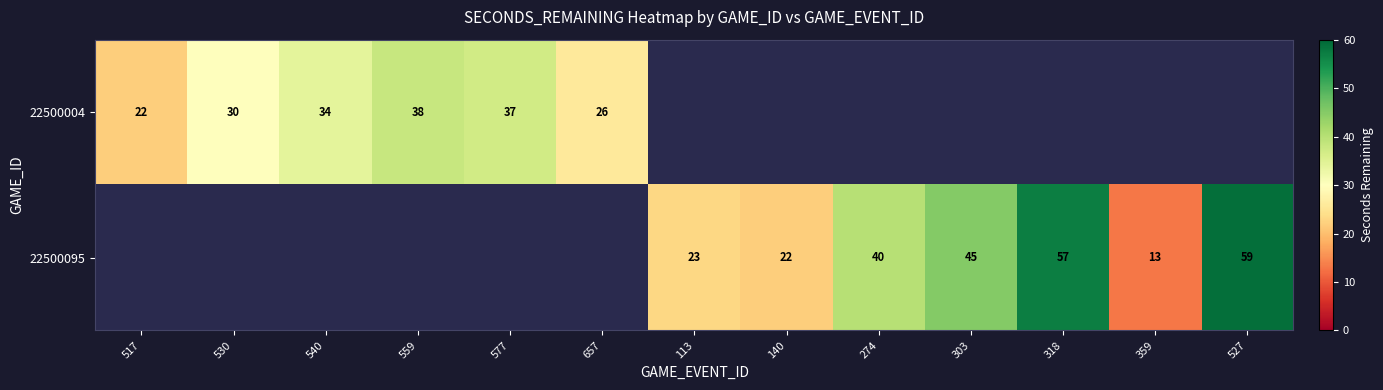

How many series are shown in this chart?

2